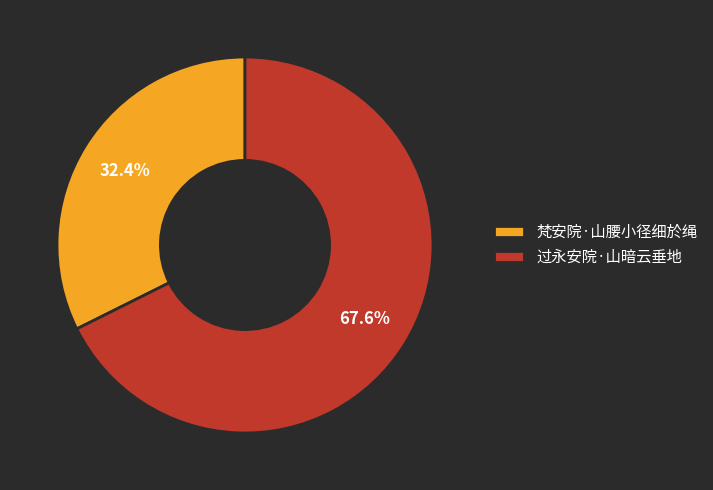

How many segments does this pie chart have?

2